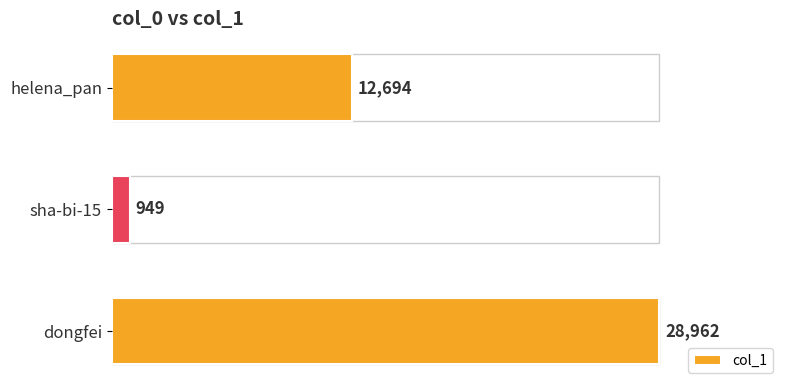

Does the chart contain stacked bars?

No